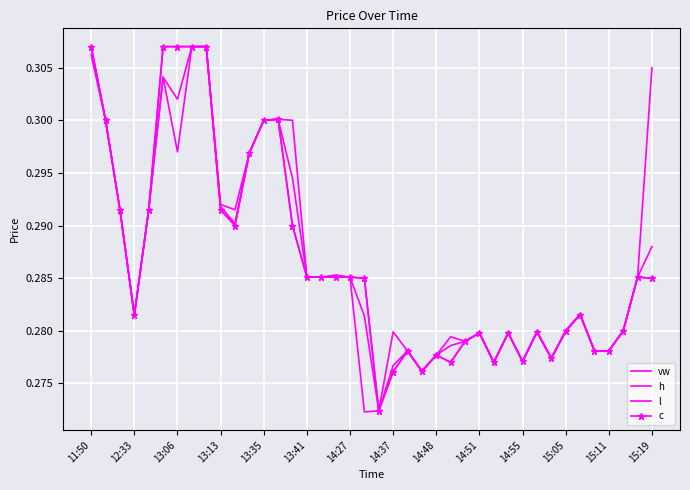

Which series has the largest range (max minus min)?

l